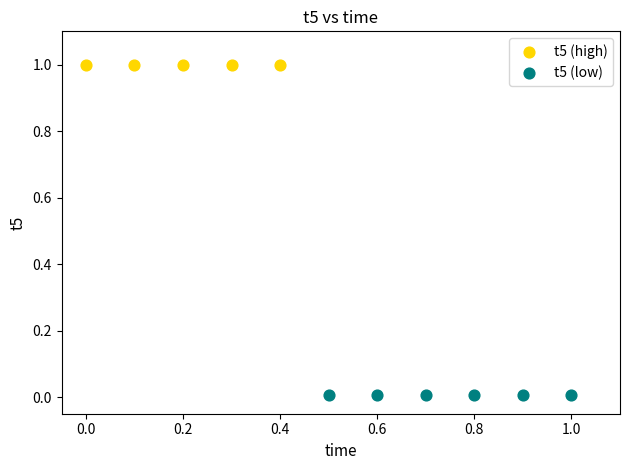

What are all the series names shown in the legend?

t5 (high), t5 (low)